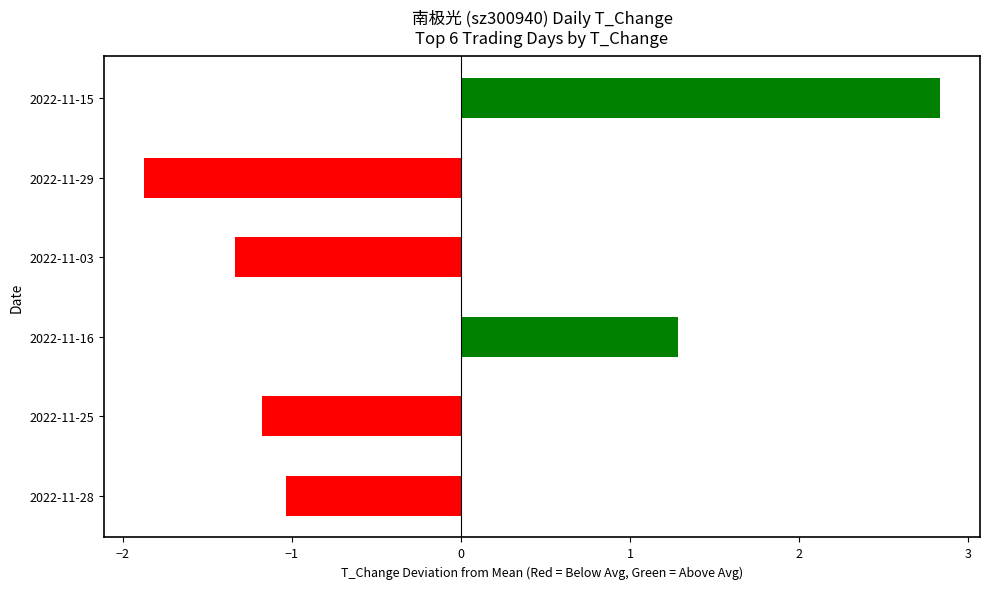

At which label is the value closest to 0?

2022-11-28